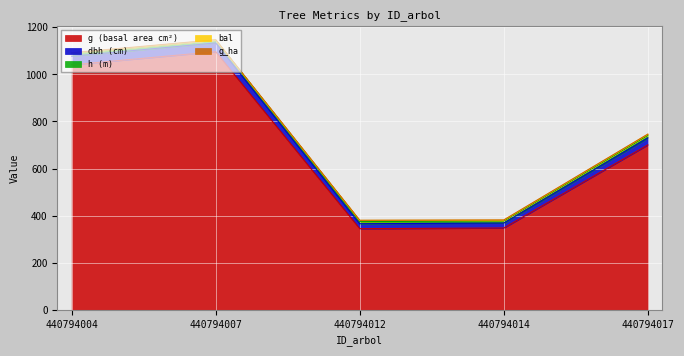

Where is g nearest to the value 720?

440794017